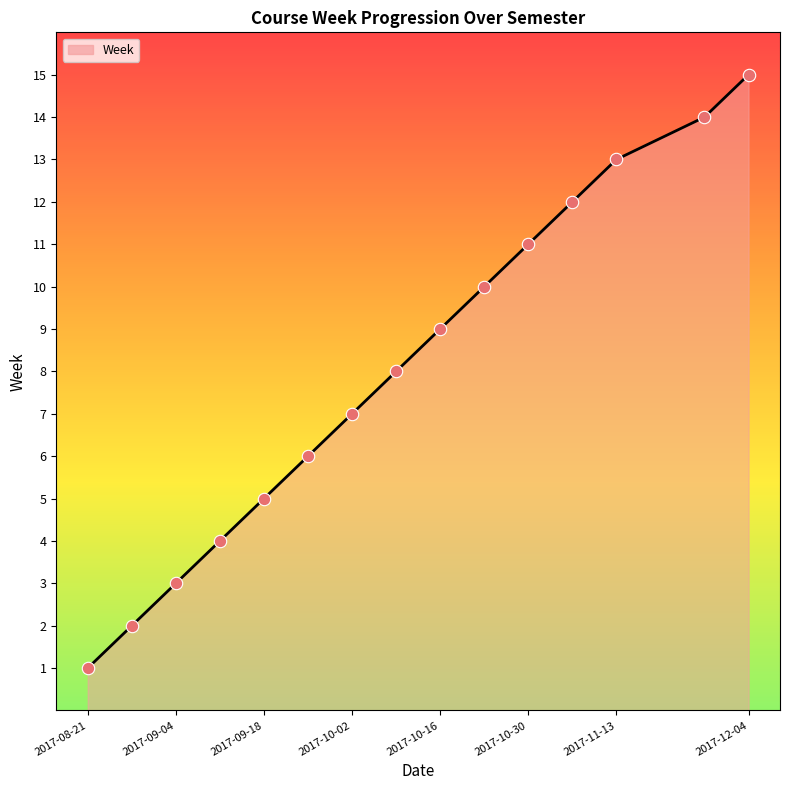

What is the maximum value shown in the chart?

15